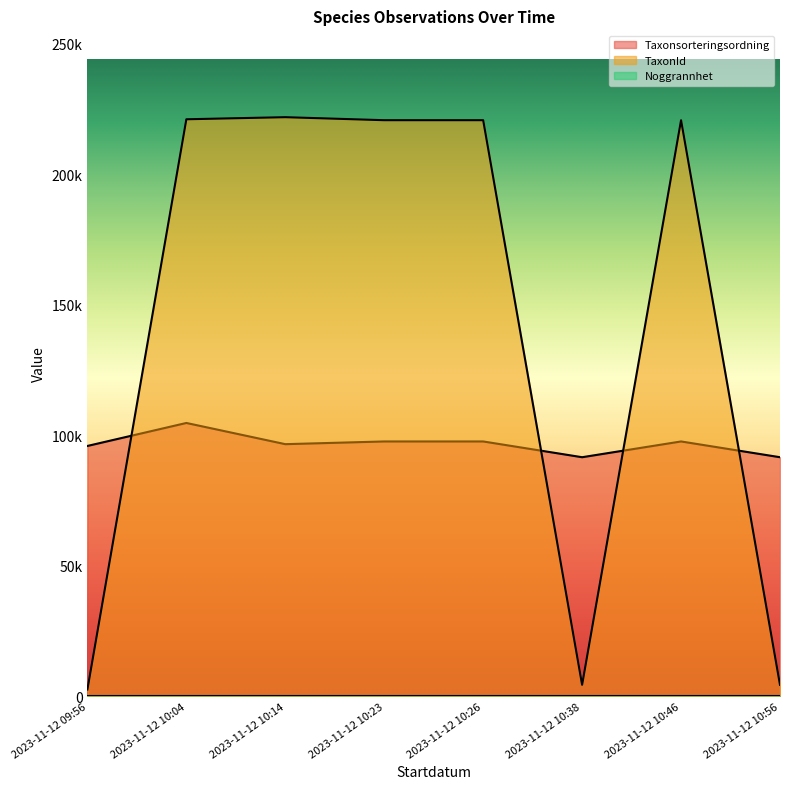

Does the chart display data point markers on the line(s)?

No